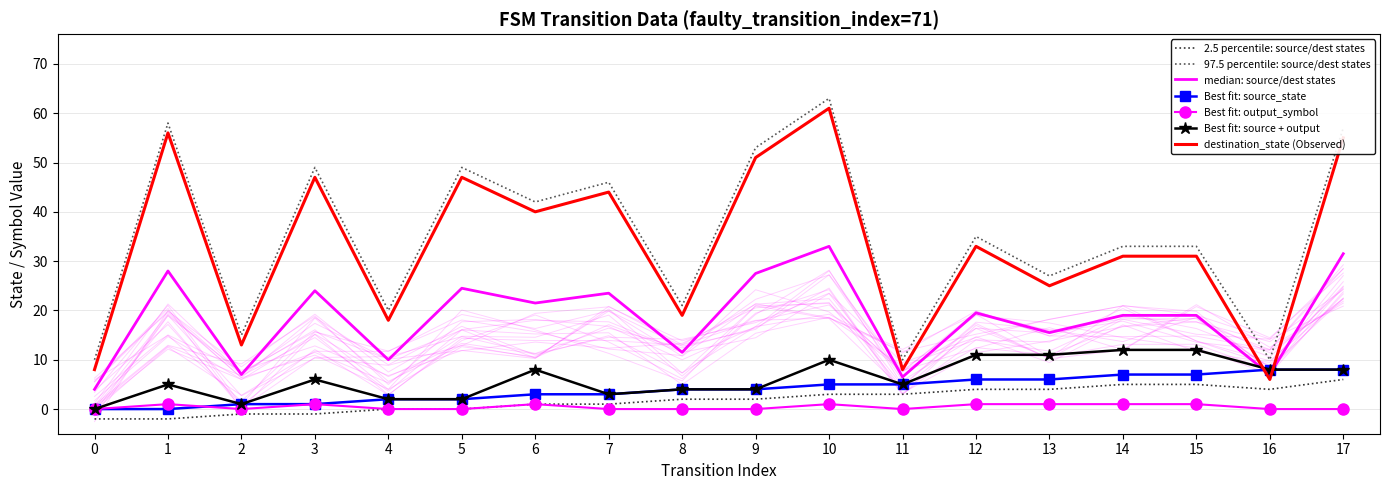

What value does the source_state series have at 8?

4